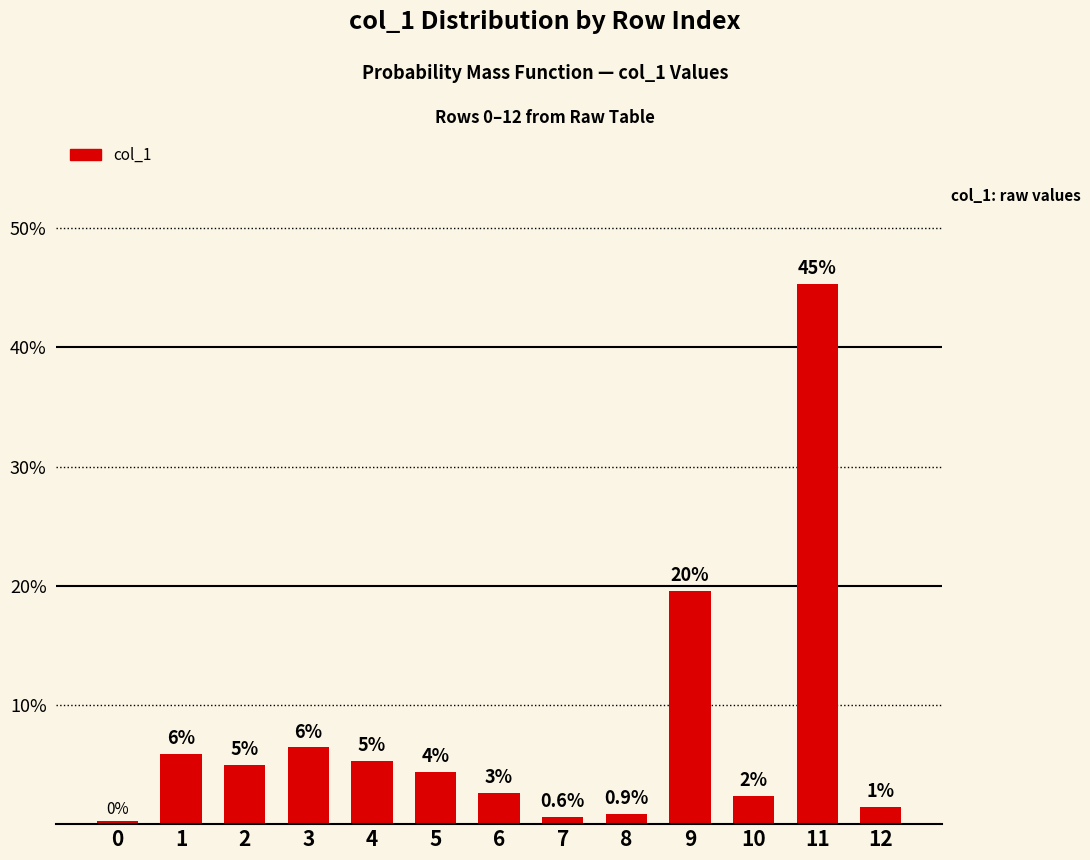

The value at 2 is 2.3. True or false?

False